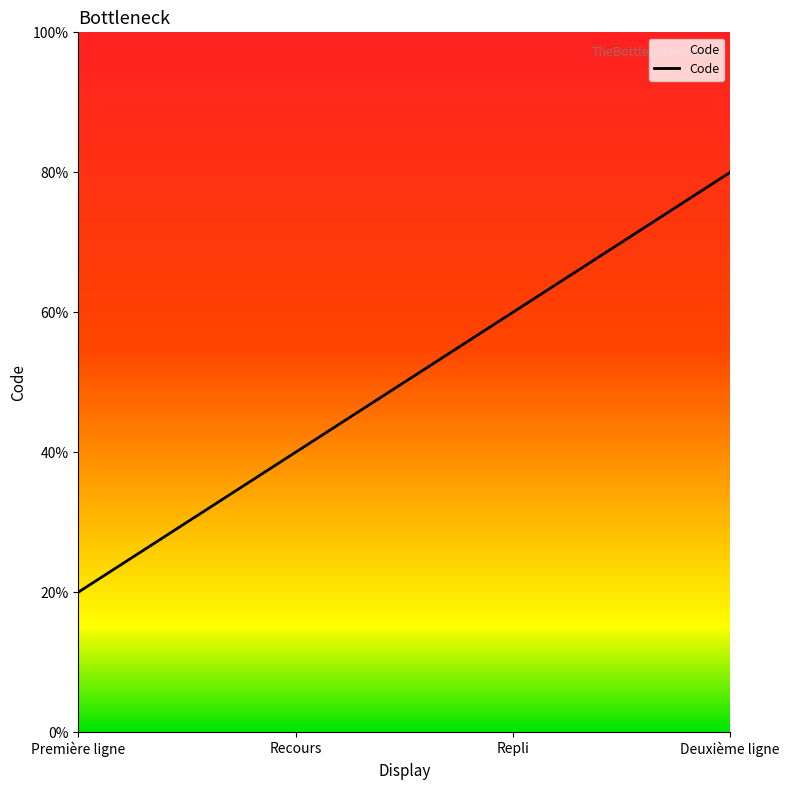

Does the chart have visible grid lines?

No